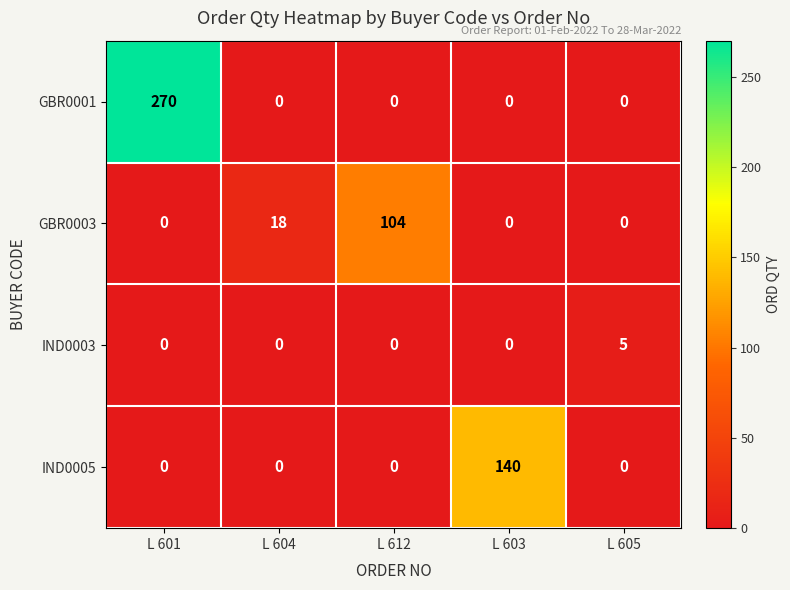

The GBR0003 series shows 18 at L 604. True or false?

True